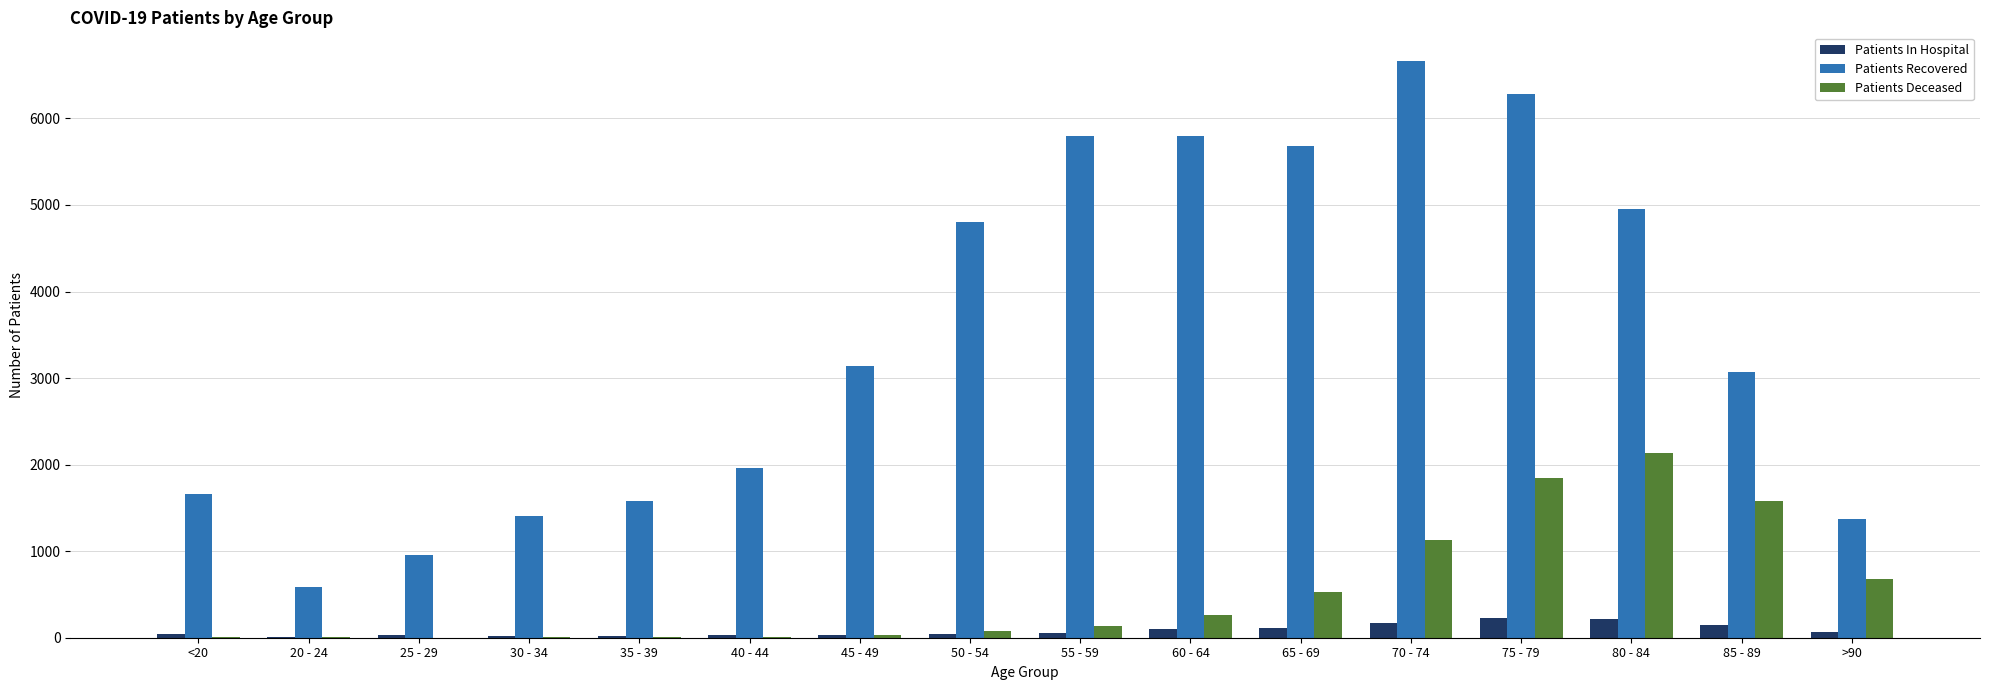

Is the value of Patients In Hospital at 40 - 44 greater than the value of Patients Recovered at >90?

No